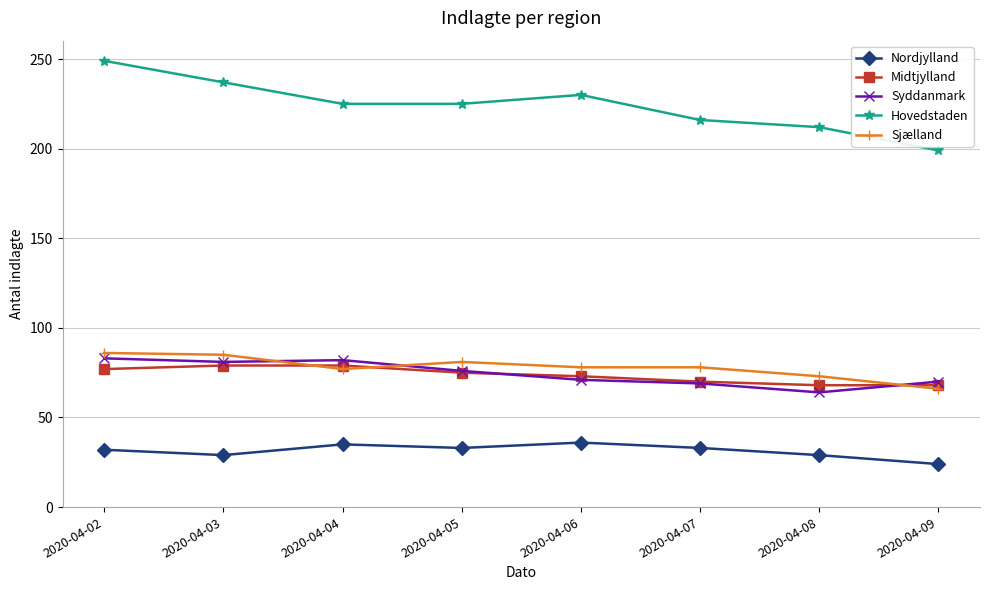

What is the value of the Hovedstaden point at the 5th from the left?

230